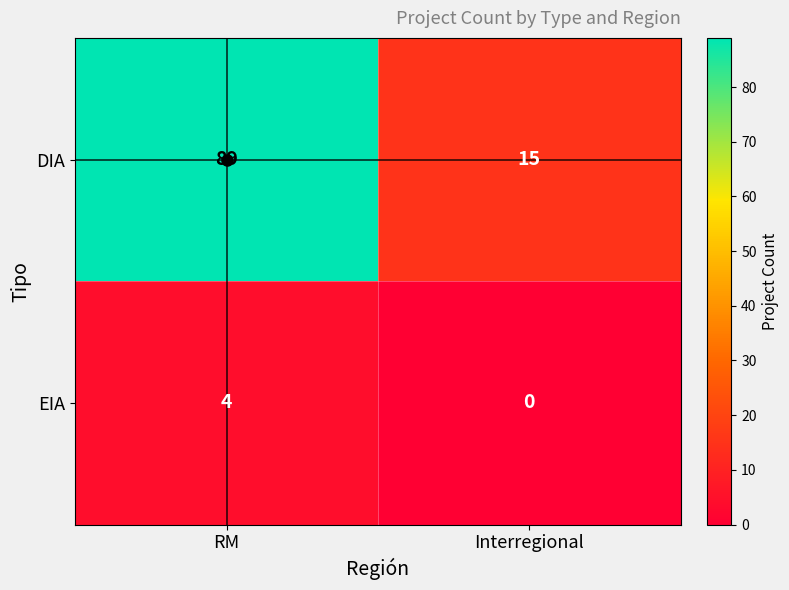

What is the sum of the DIA values at Interregional and RM?

104